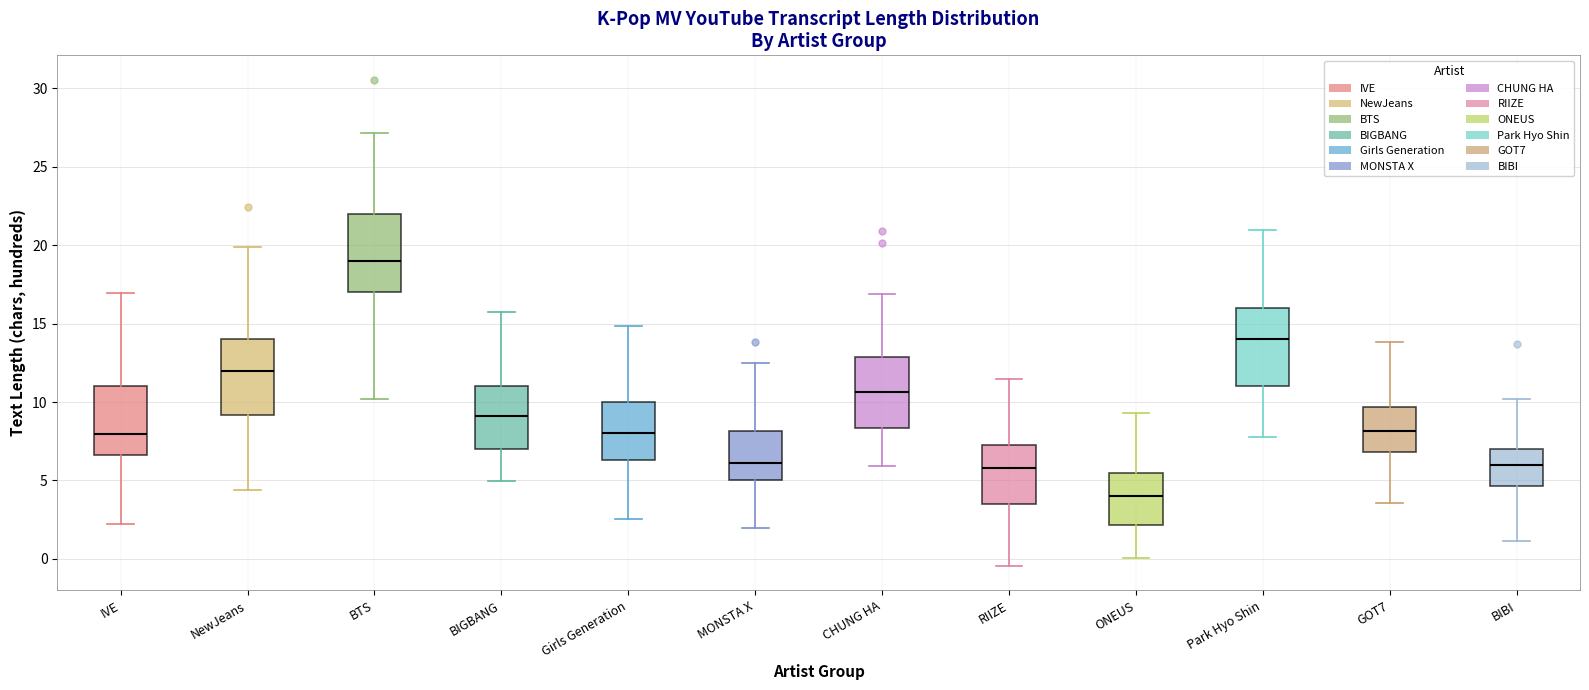

Which box's median line is the highest?

BTS